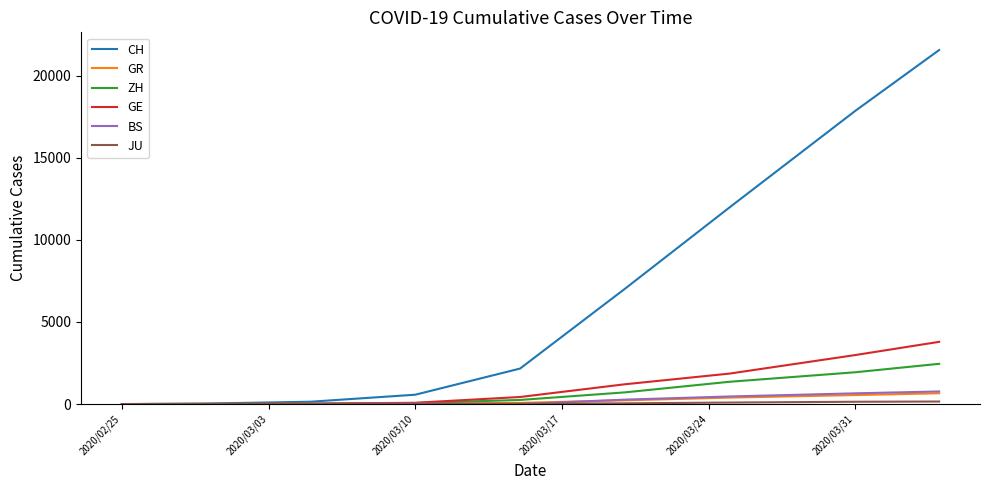

Which series has the largest range (max minus min)?

CH